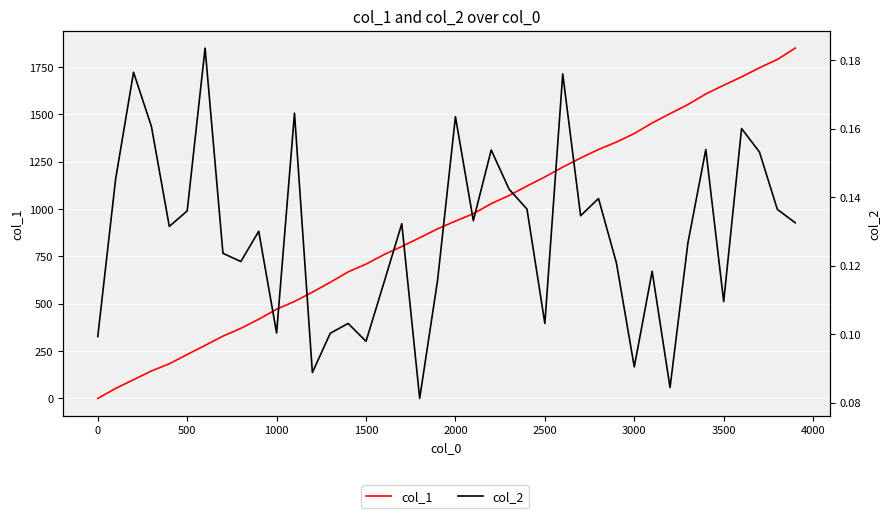

In col_2, how many points are higher than both neighbors (excluding endpoints)?

13